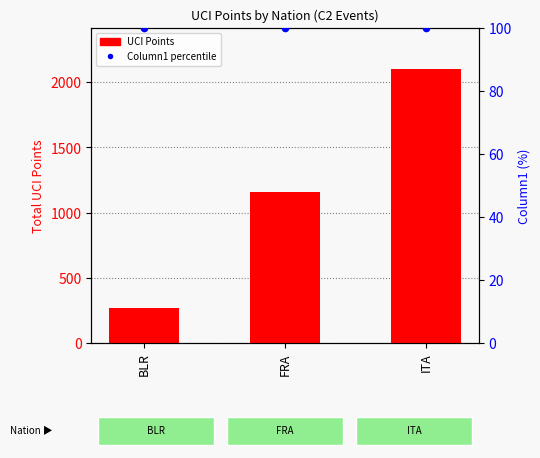

What is the total value across all series at ITA?

2201